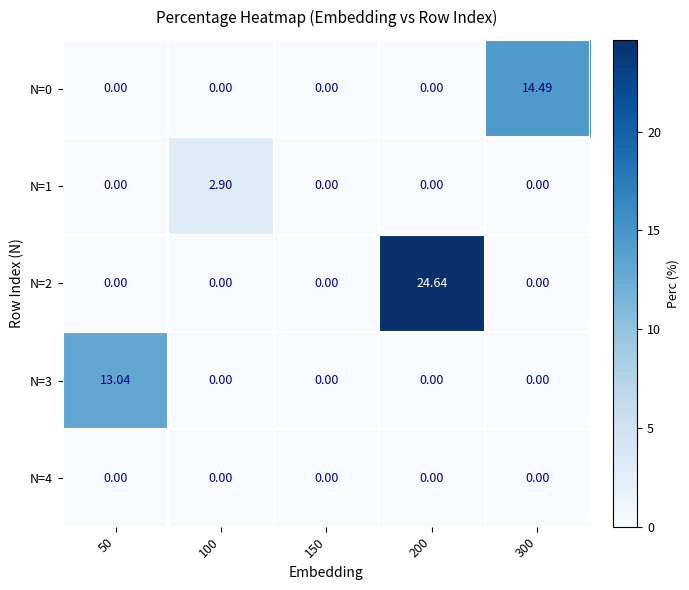

Between 150 and 200, which series saw the biggest shift?

N=2